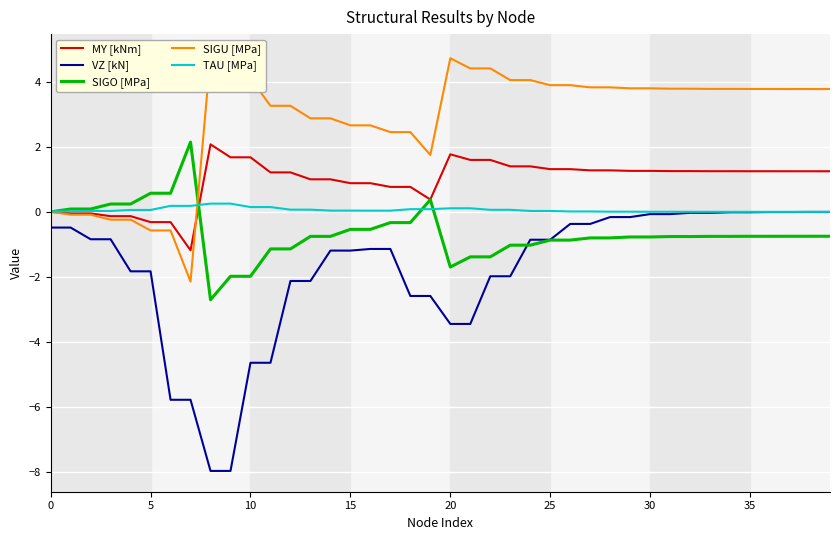

At which category is the sum across all series the highest?

38